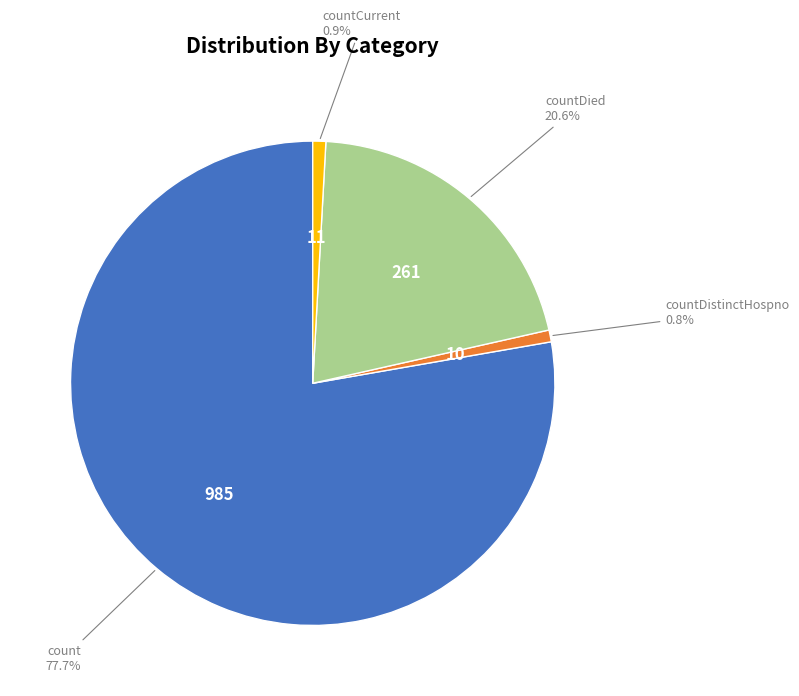

To the nearest percent, what portion does countDied represent?

21%